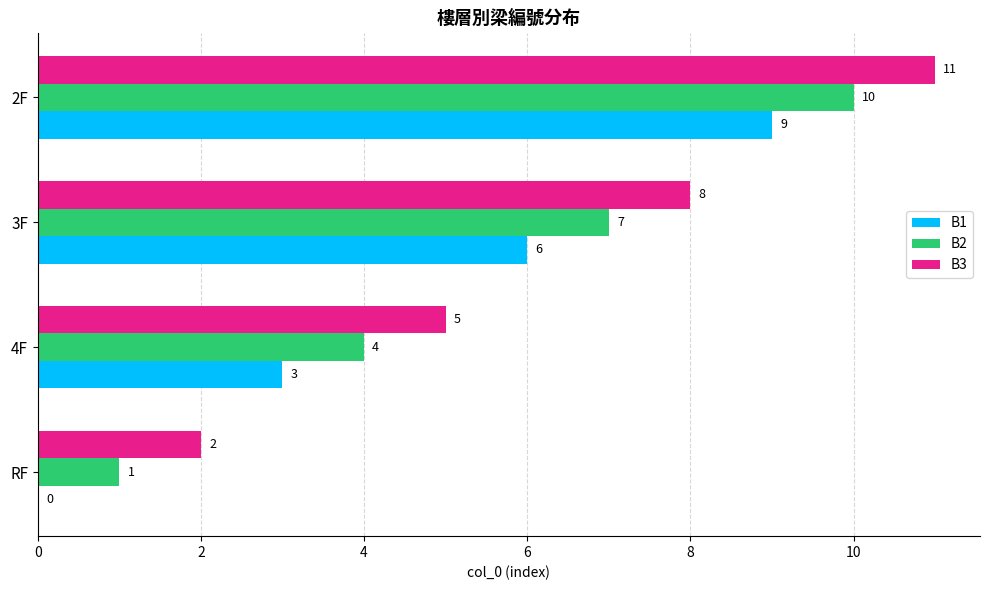

Which series has the largest total across all categories?

B3